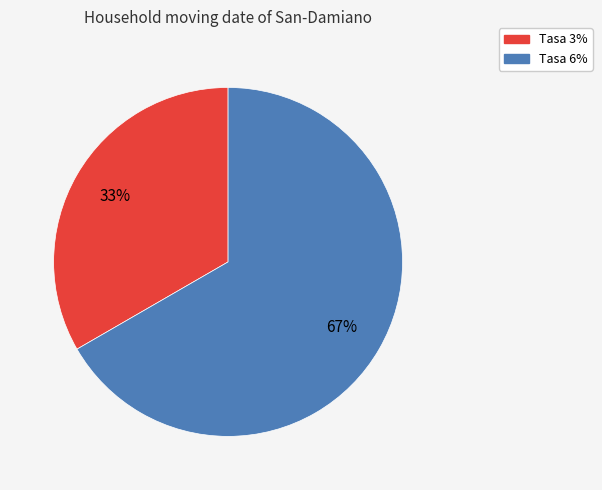

To the nearest percent, what is the average slice percentage?

50%